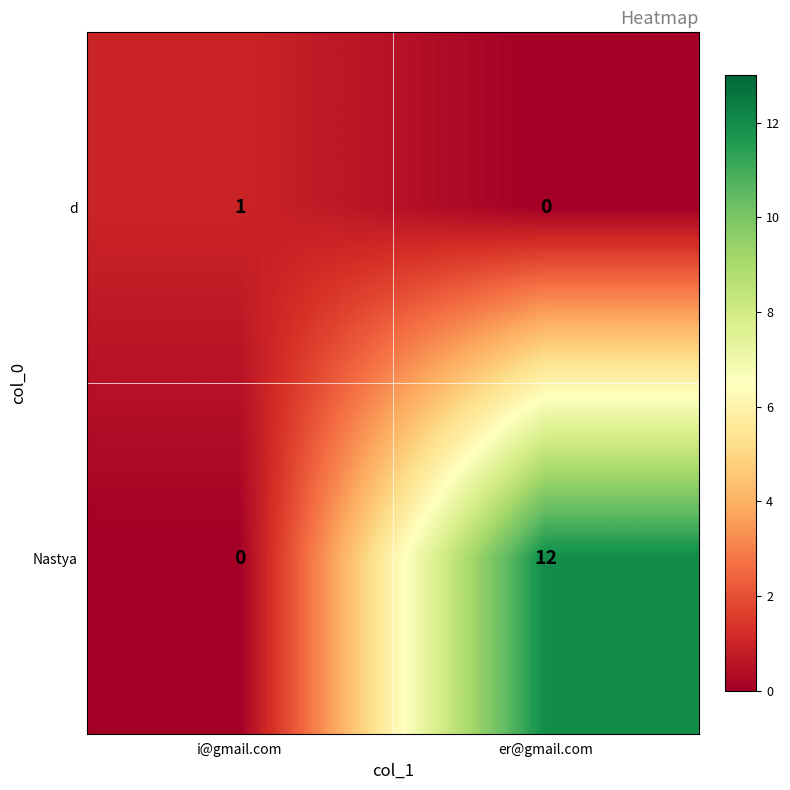

Between i@gmail.com and er@gmail.com, which series saw the biggest shift?

Nastya